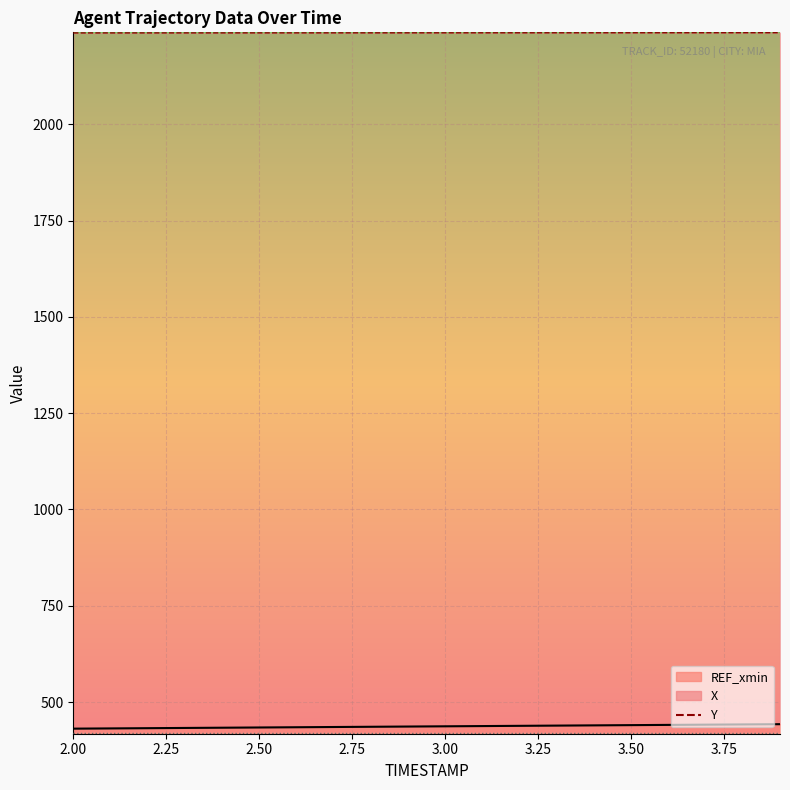

What is the difference between the Y values at 2.6 and 3.2?

0.2